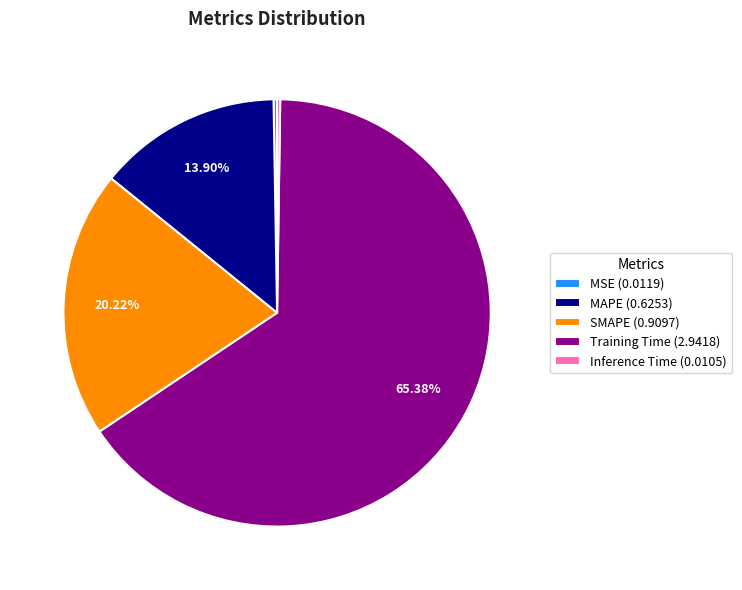

True or false: SMAPE accounts for 25% of the total.

False